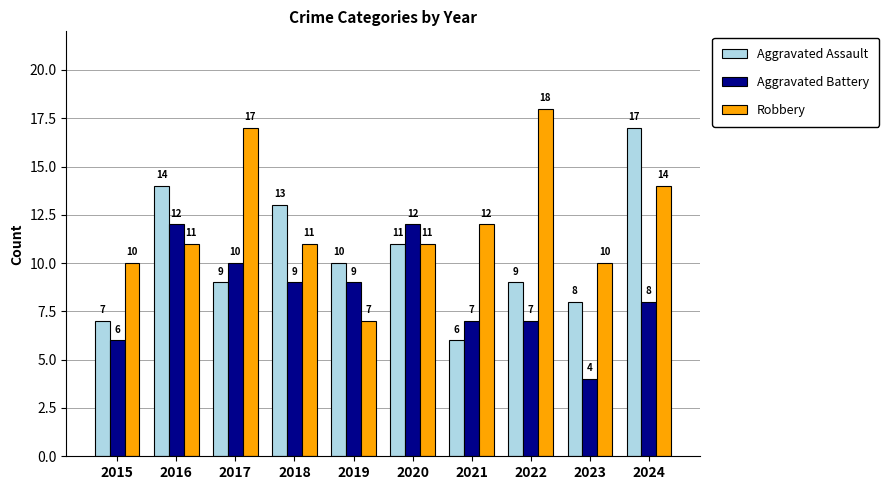

What is the spread (max minus min) of values at 2018?

4